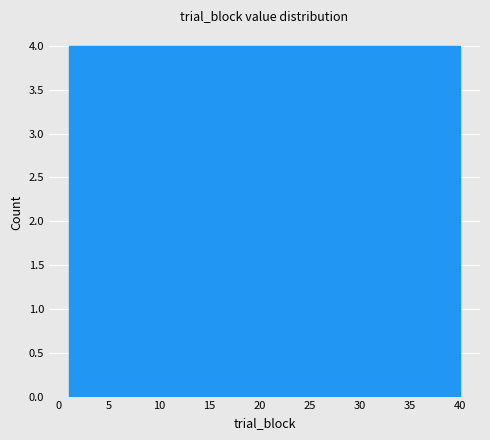

What is the height of the bar covering 4.9 to 8.8 on the x-axis? Neither the bar edges nor the heights are printed on the chart, so give them approximately, as read against the axes.

4